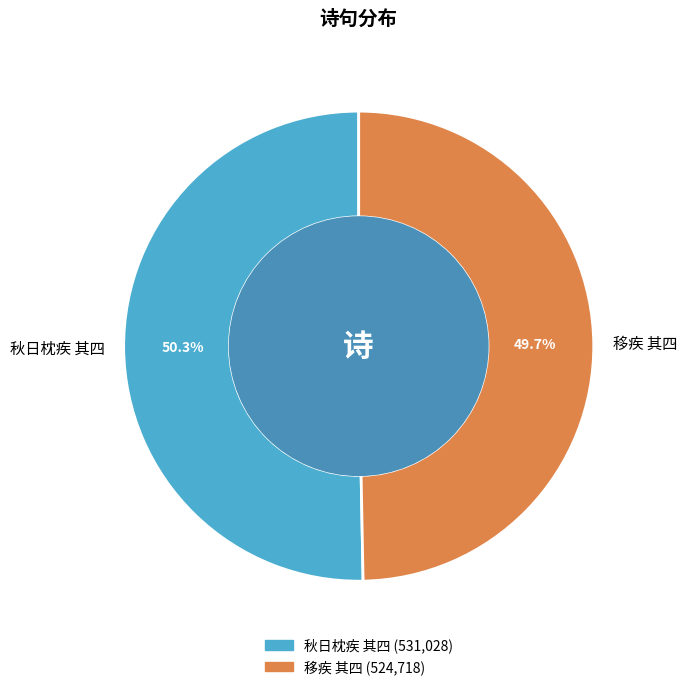

True or false: 秋日枕疾 其四 accounts for 50% of the total.

True